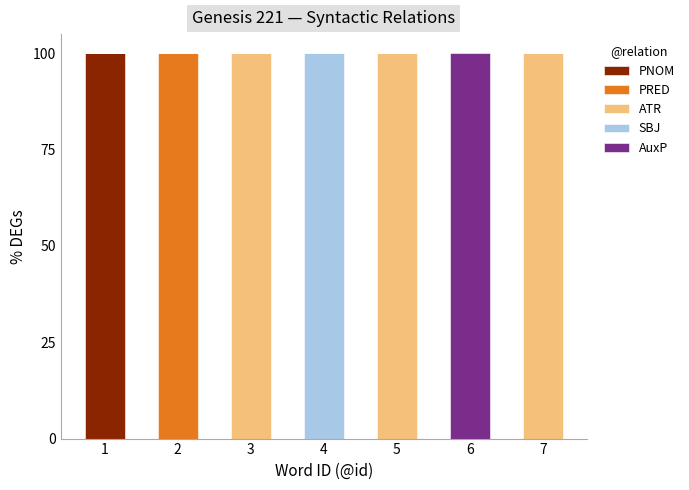

What is the maximum value for PNOM?

100